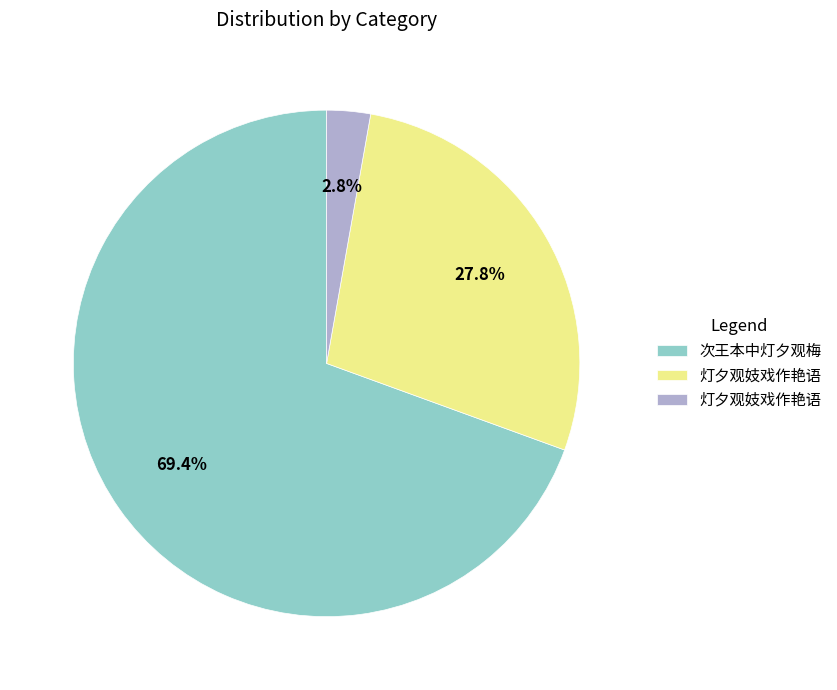

Is there a majority slice in this chart?

Yes